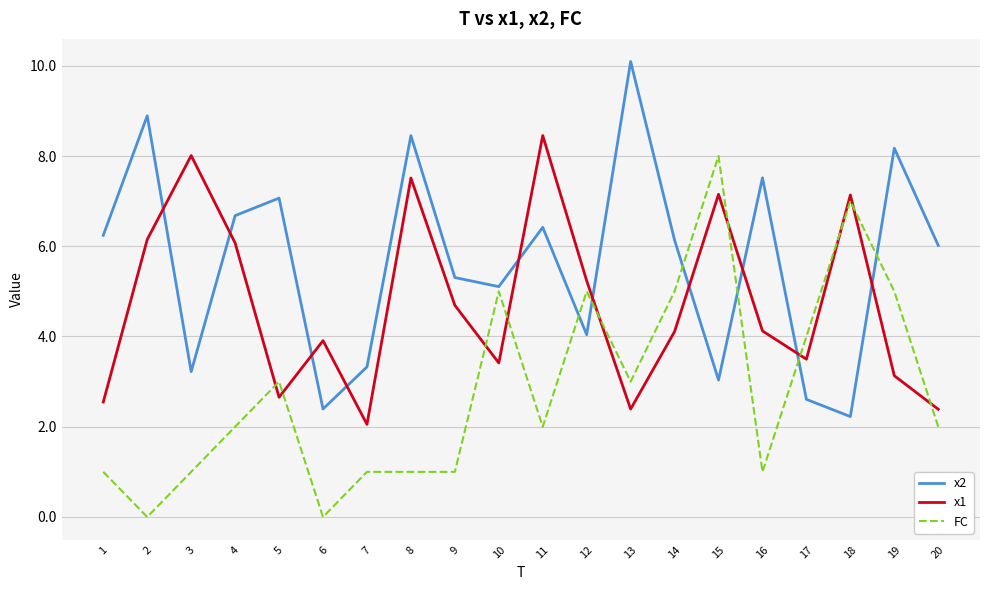

At which label does x1 first exceed 4?

2